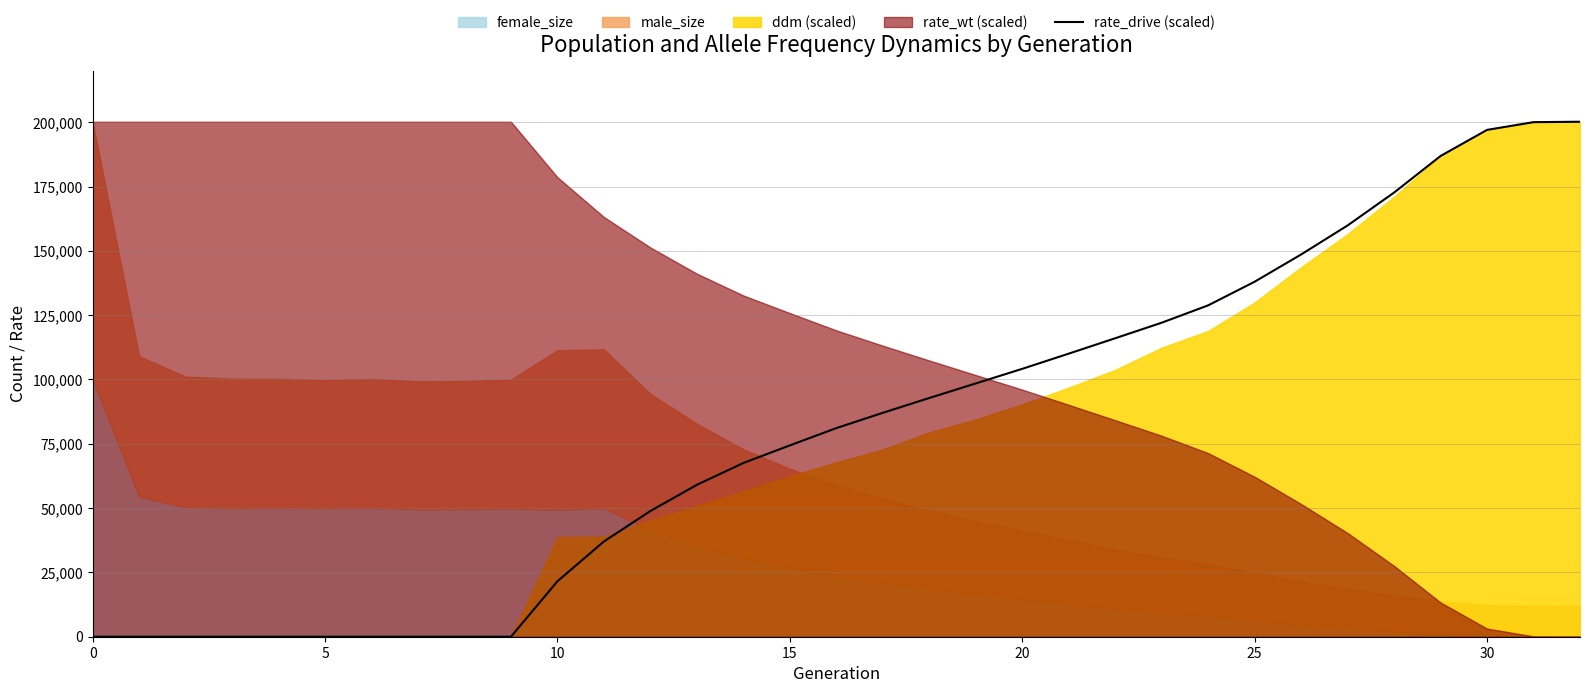

True or false: there are more than 1 points higher than both neighbors.

False